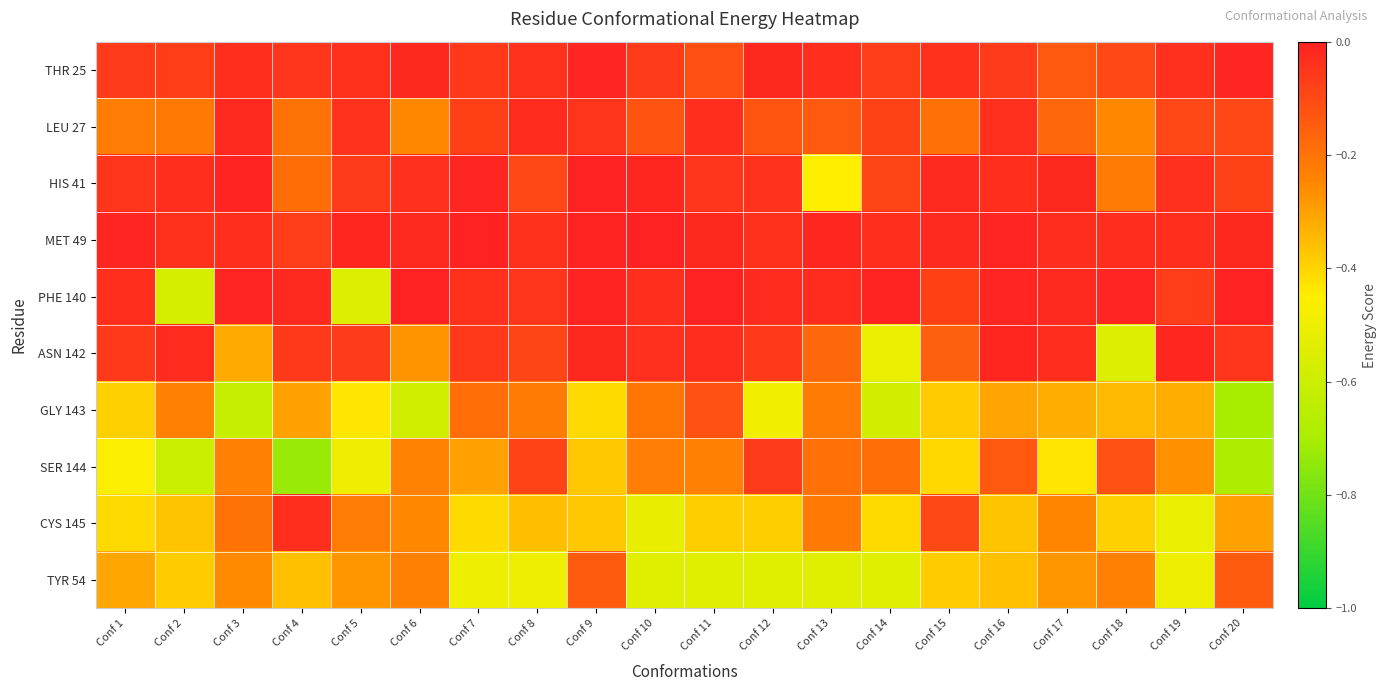

What is the difference between the highest and lowest values at Conf 20?

0.7